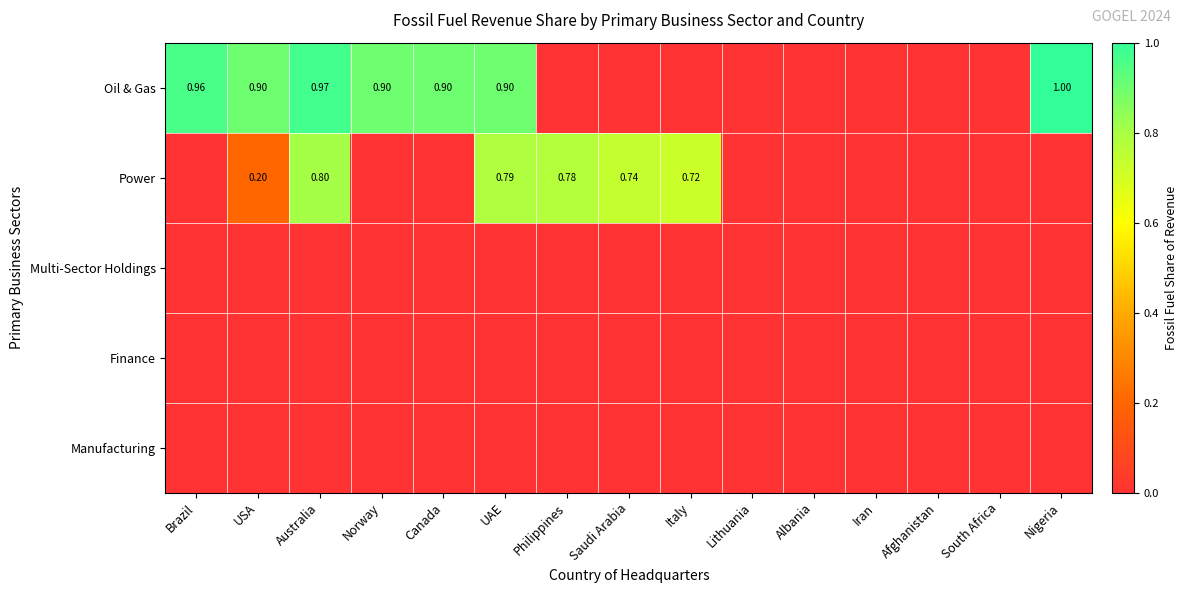

The value of Multi-Sector Holdings at Norway is 0.0. True or false?

True